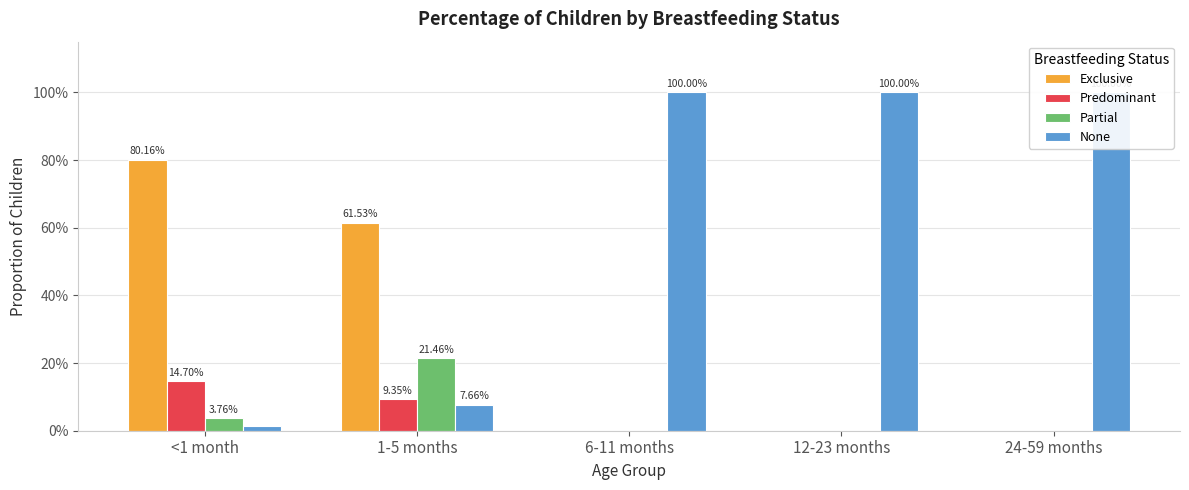

At how many categories does at least one series exceed 0?

5